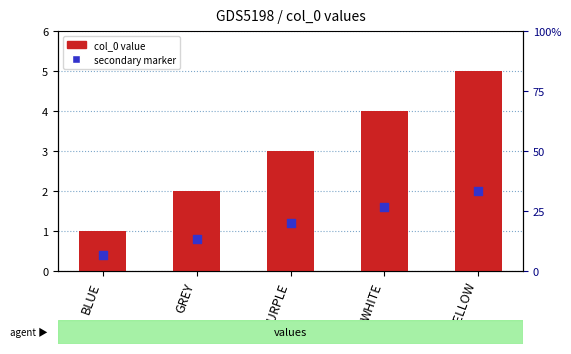

Which series has the largest total across all categories?

col_0